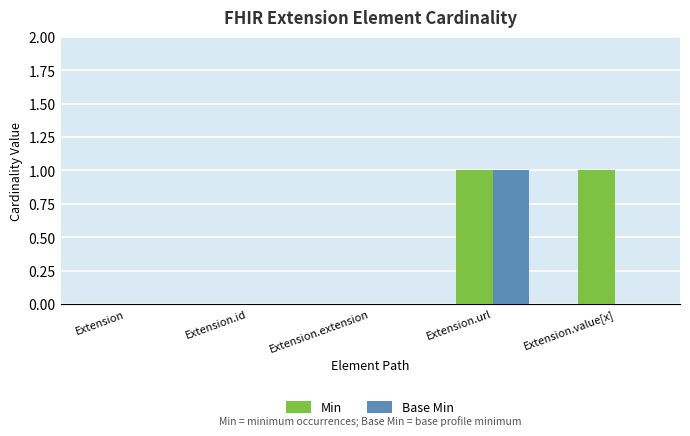

Count the number of data series in this chart.

2